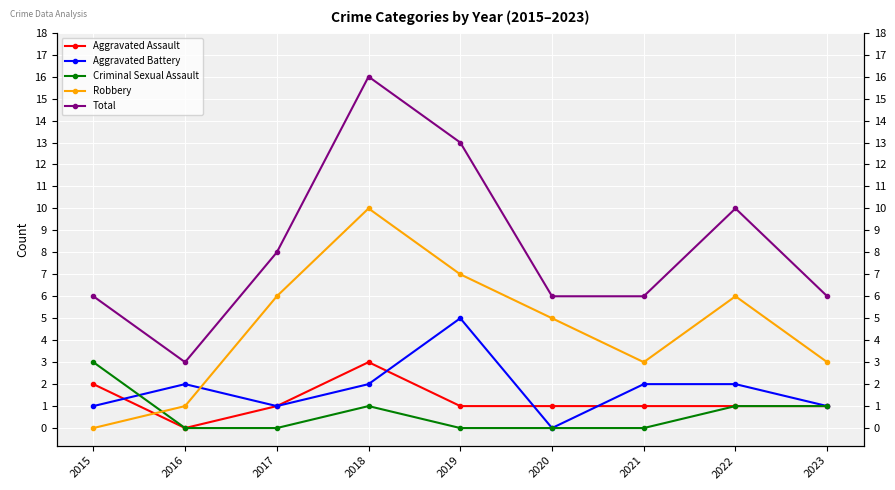

True or false: Aggravated Assault has more than 1 interior local peaks.

False